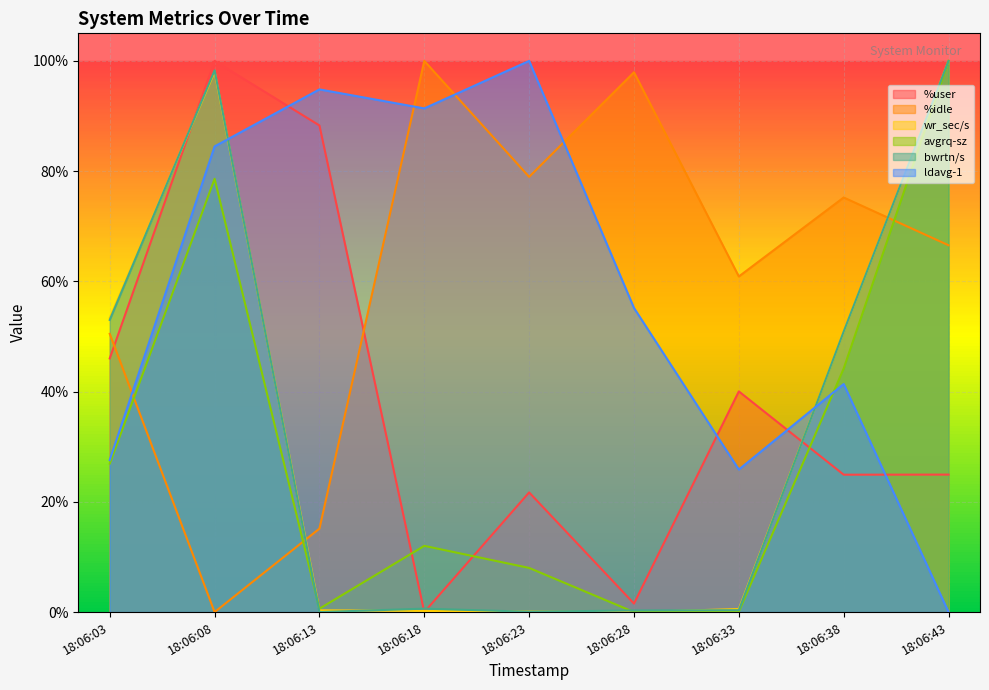

Does the chart display data point markers on the line(s)?

No